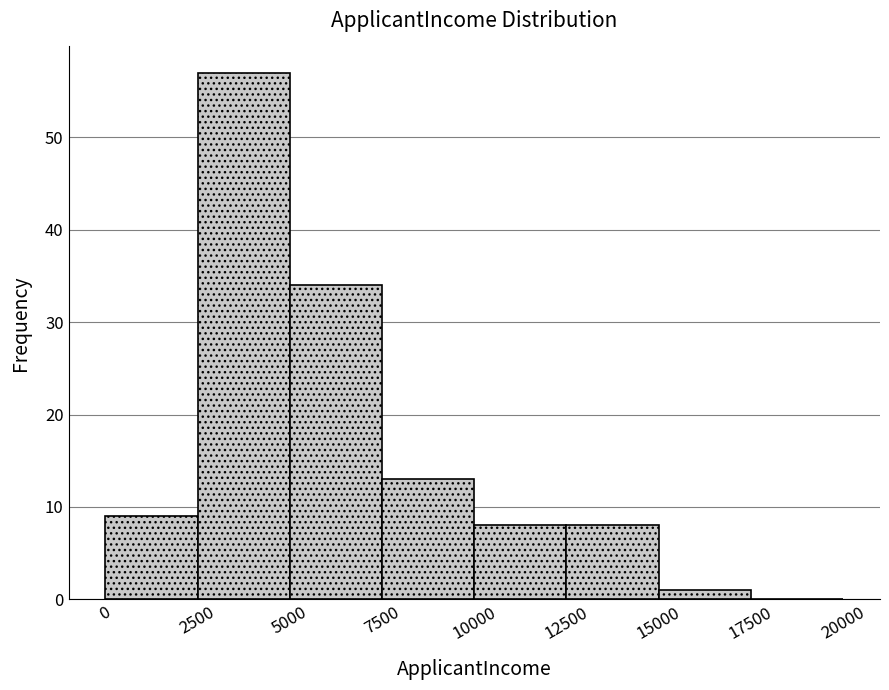

Reading left to right, list every bar in this chart as the range it spans on the x-axis followed by its height. The values are not printed on the chart, so give them approximately, as read against the axis.

0 to 2500: 9
2500 to 5000: 57
5000 to 7500: 34
7500 to 10000: 13
10000 to 12500: 8
12500 to 15000: 8
15000 to 17500: 1
17500 to 20000: 0